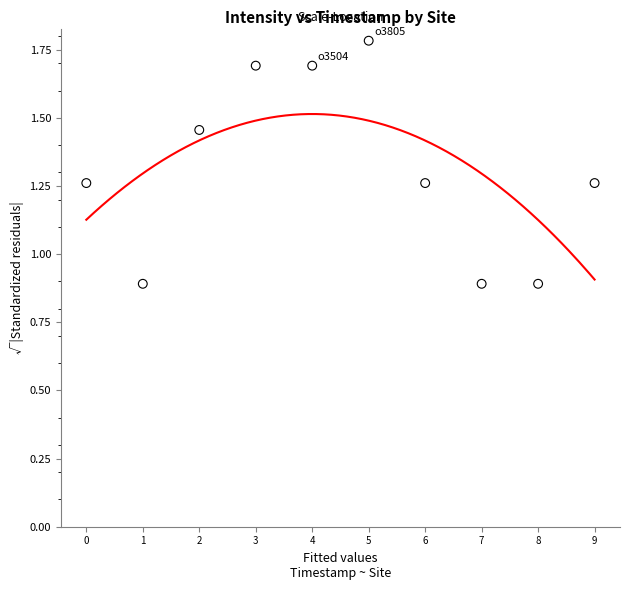

What is the range of Y values (max minus min)?

0.9